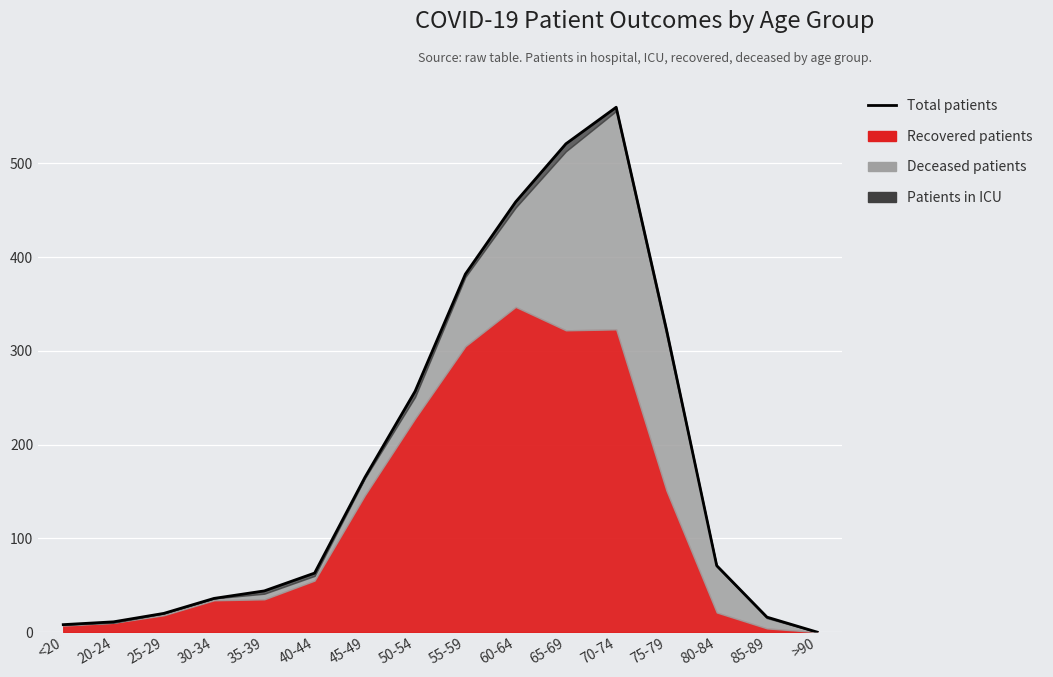

What is the value of the 4th point from the left?

36